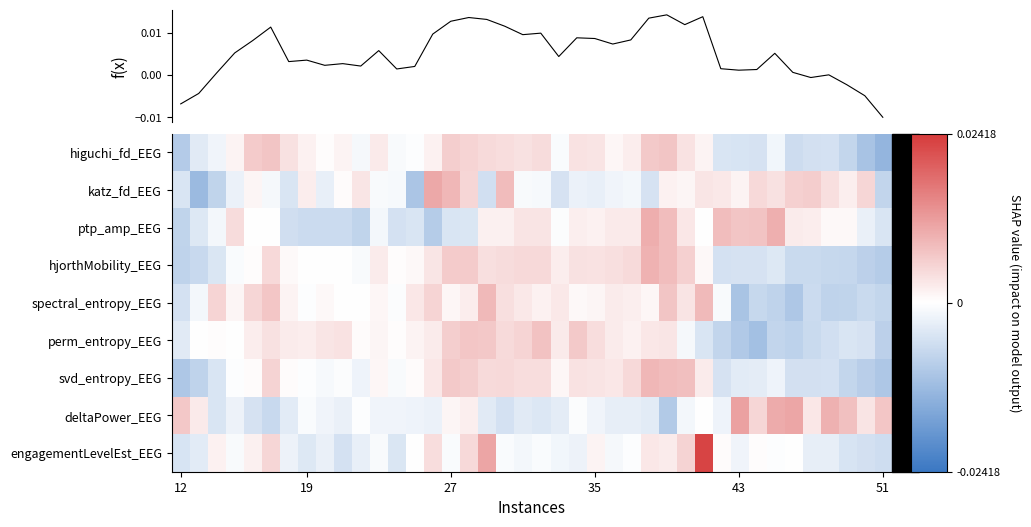

The value of higuchi_fd_EEG at 43 is -0.0. True or false?

True